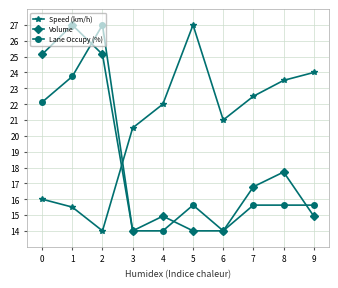

After their last crossing, which series has the higher values: Speed (km/h) or Lane Occupy (%)?

Speed (km/h)